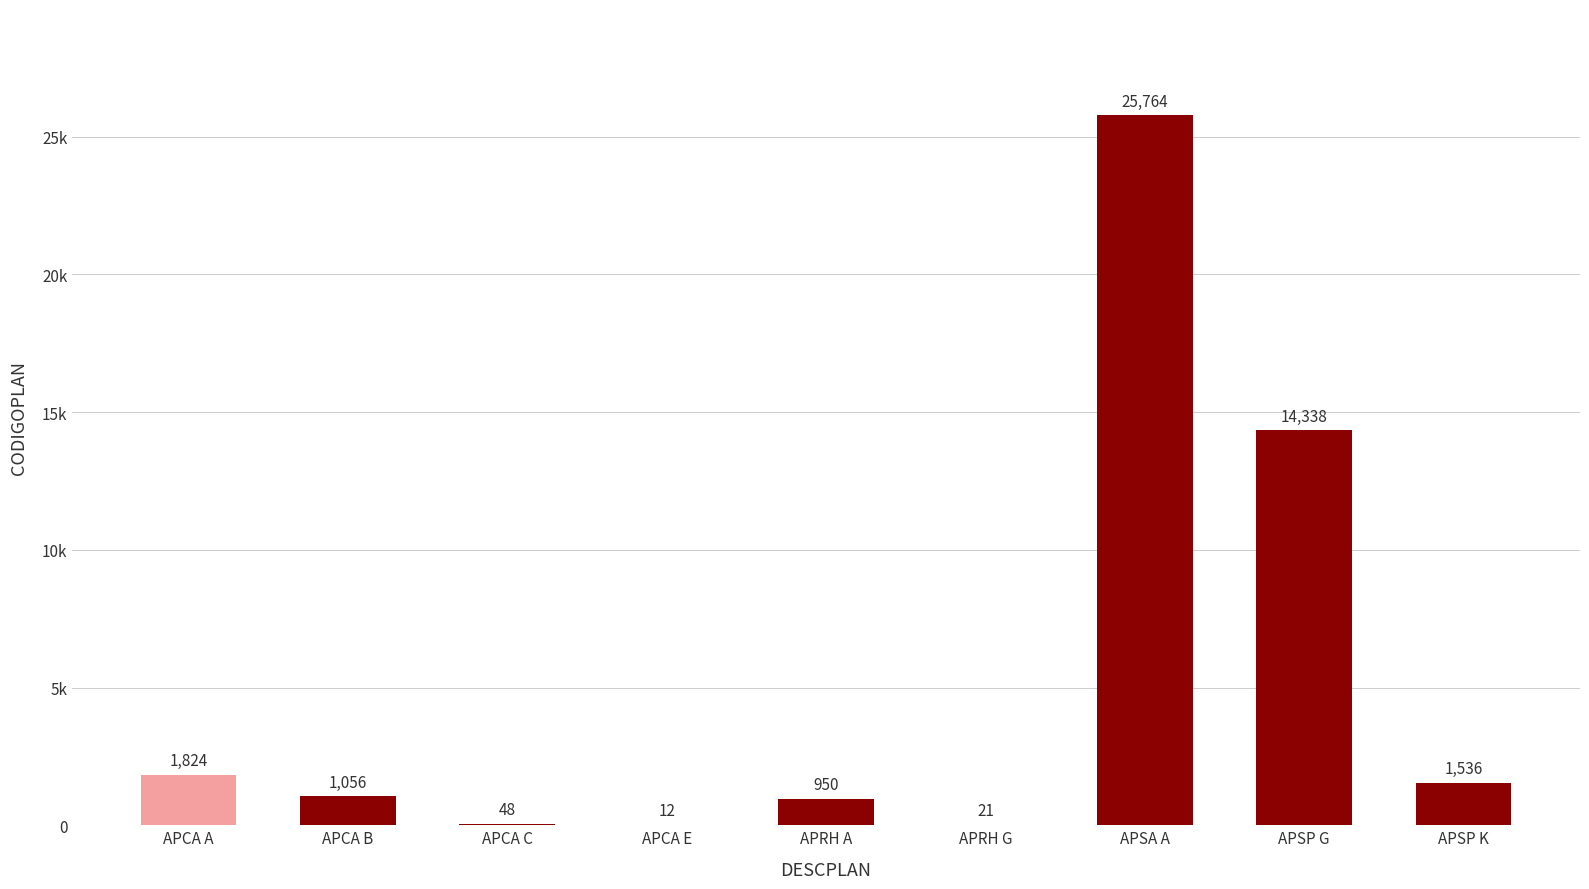

Which has a higher value, APSA A or APCA A?

APSA A